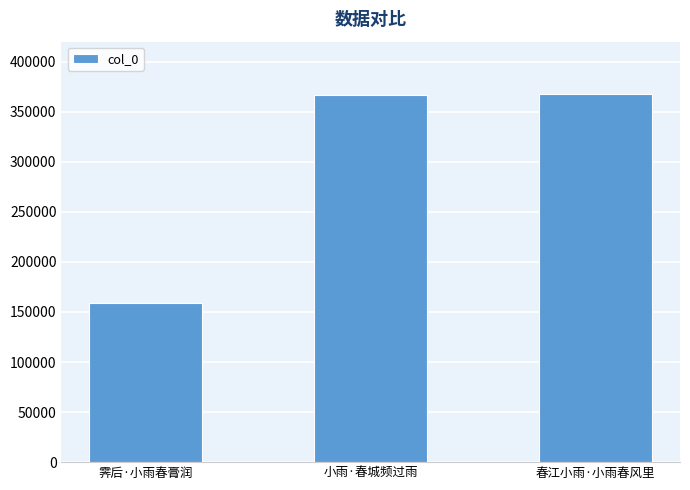

What is the change in value from 霁后·小雨春膏润 to 春江小雨·小雨春风里?

+208901